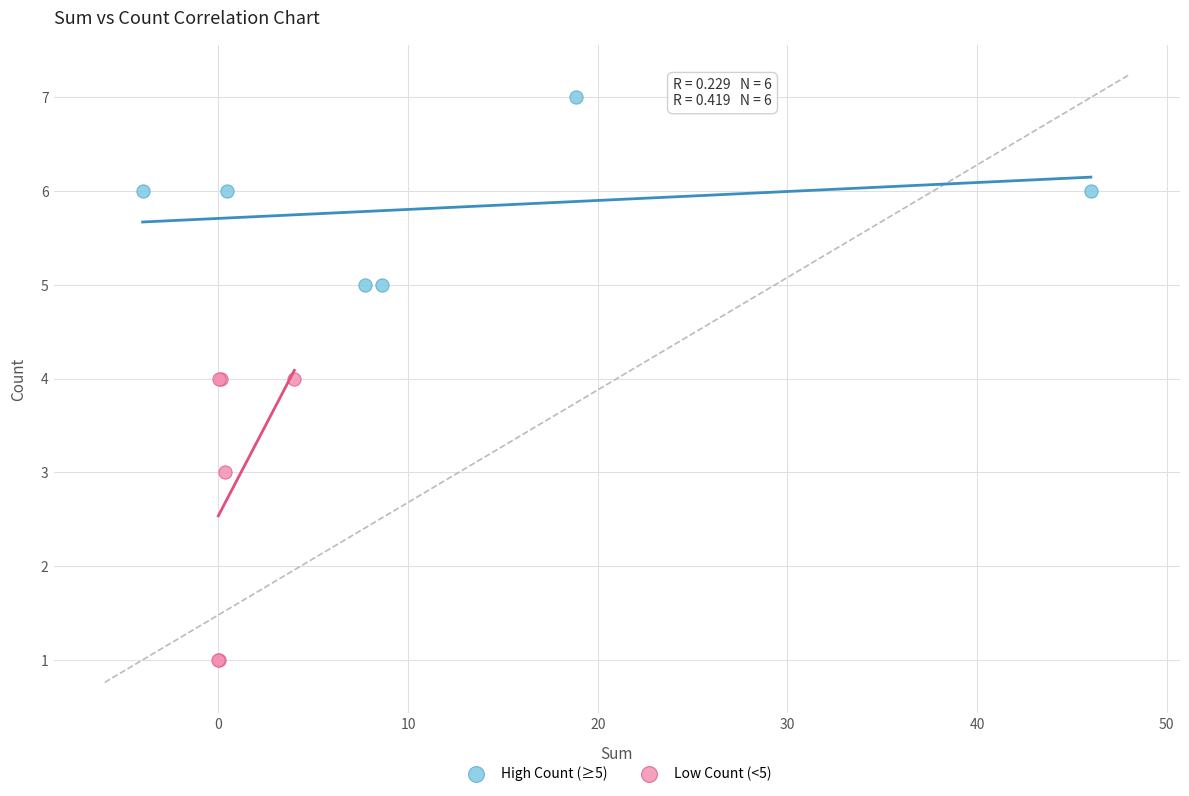

Which series reaches the minimum Y coordinate?

Low Count (<5)